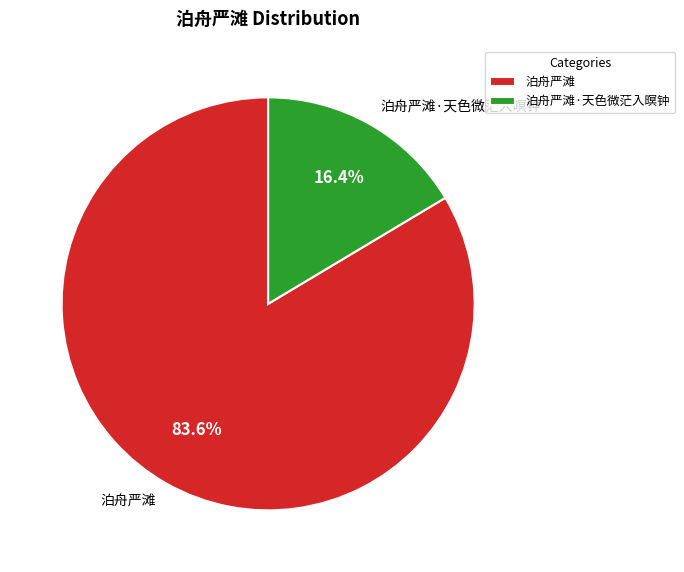

Count the number of slices in the pie.

2